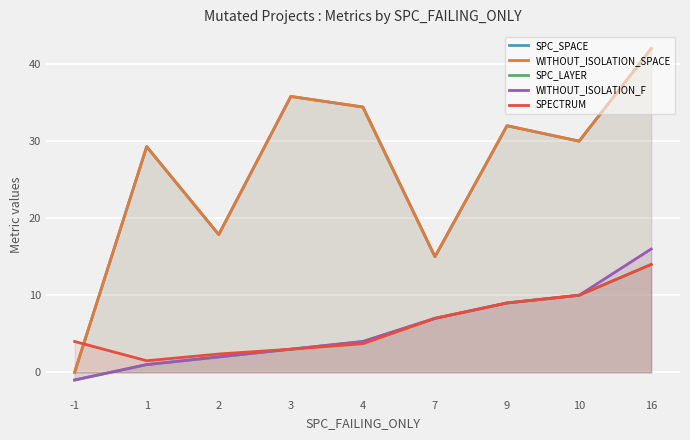

True or false: WITHOUT_ISOLATION_F has more than 0 points higher than both neighbors.

False